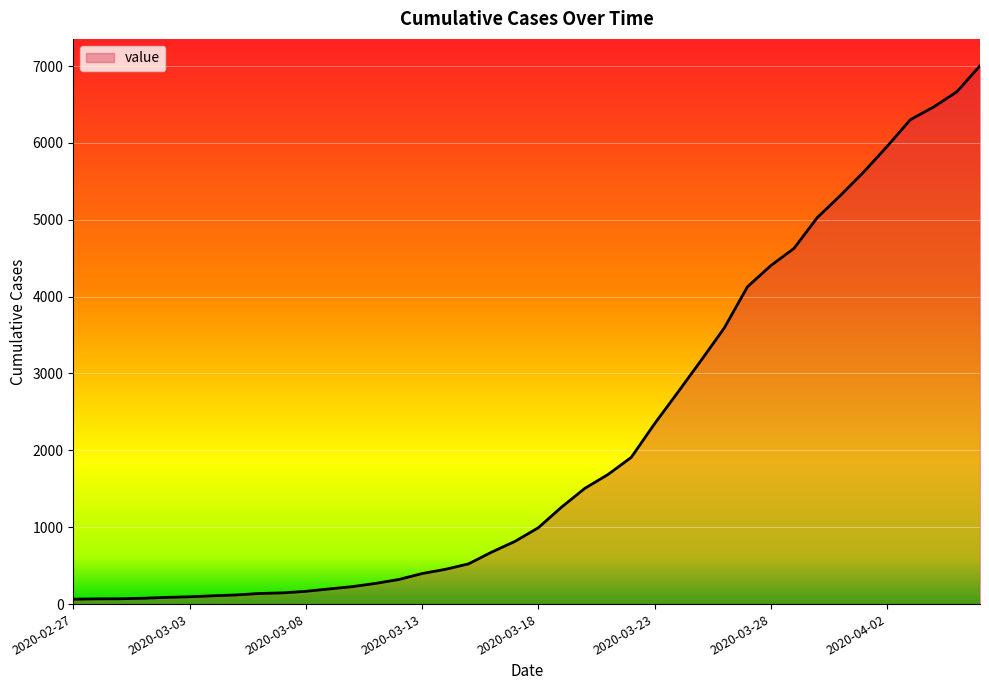

Reading left to right, list all the values displayed in this chart.

2020-02-27=64	2020-02-28=68	2020-02-29=69	2020-03-01=76	2020-03-02=87	2020-03-03=95	2020-03-04=108	2020-03-05=119	2020-03-06=138	2020-03-07=146	2020-03-08=166	2020-03-09=197	2020-03-10=227	2020-03-11=269	2020-03-12=320	2020-03-13=397	2020-03-14=452	2020-03-15=523	2020-03-16=677	2020-03-17=816	2020-03-18=993	2020-03-19=1261	2020-03-20=1505	2020-03-21=1686	2020-03-22=1909	2020-03-23=2345	2020-03-24=2754	2020-03-25=3168	2020-03-26=3592	2020-03-27=4129	2020-03-28=4403	2020-03-29=4628	2020-03-30=5028	2020-03-31=5317	2020-04-01=5622	2020-04-02=5952	2020-04-03=6301	2020-04-04=6466	2020-04-05=6664	2020-04-06=7003